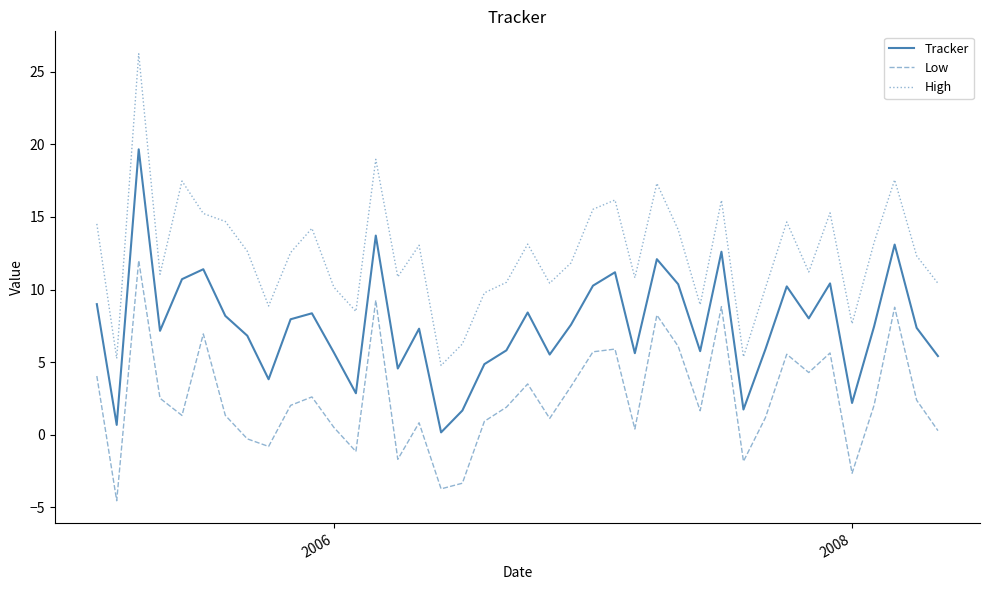

Which series has the largest total across all categories?

High